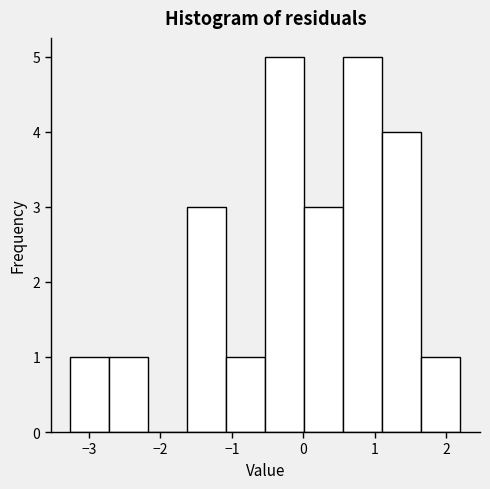

How tall is the bar that spans 0.6 to 1.1 on the x-axis? Neither the bar edges nor the heights are printed on the chart, so give them approximately, as read against the axes.

5